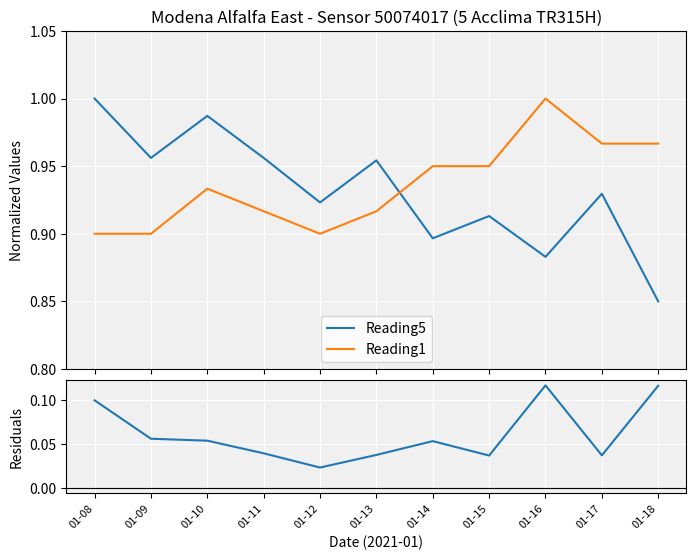

Reading left to right, extract all data points from this chart.

Reading5: 1.0	1.0	1.0	1.0	0.9	1.0	0.9	0.9	0.9	0.9	0.8
Reading1: 0.9	0.9	0.9	0.9	0.9	0.9	0.9	0.9	1.0	1.0	1.0
Residuals: 0.1	0.1	0.1	0.0	0.0	0.0	0.1	0.0	0.1	0.0	0.1